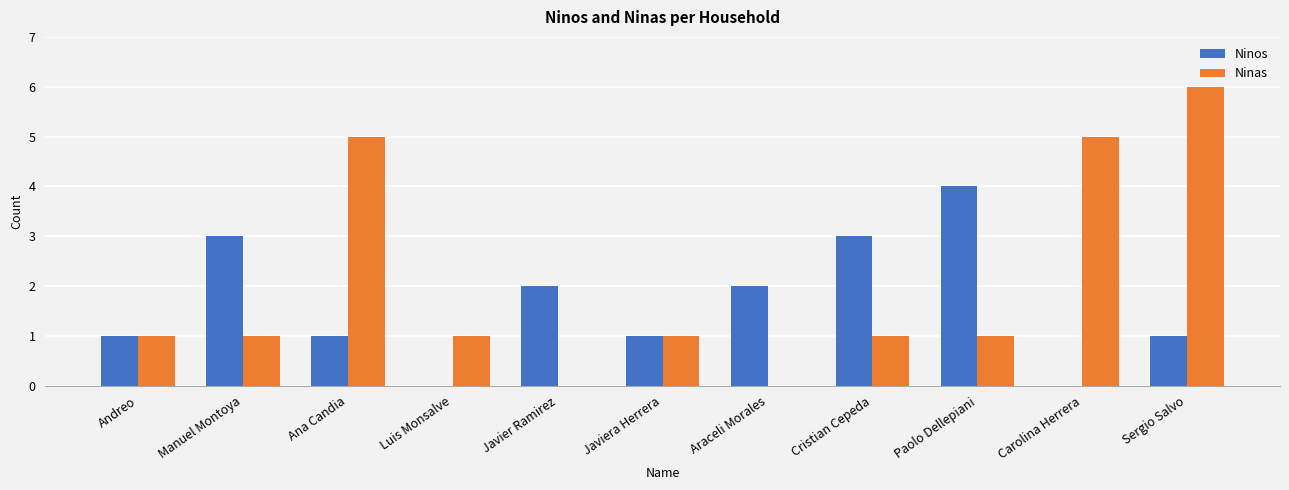

What is the maximum value for Ninas?

6